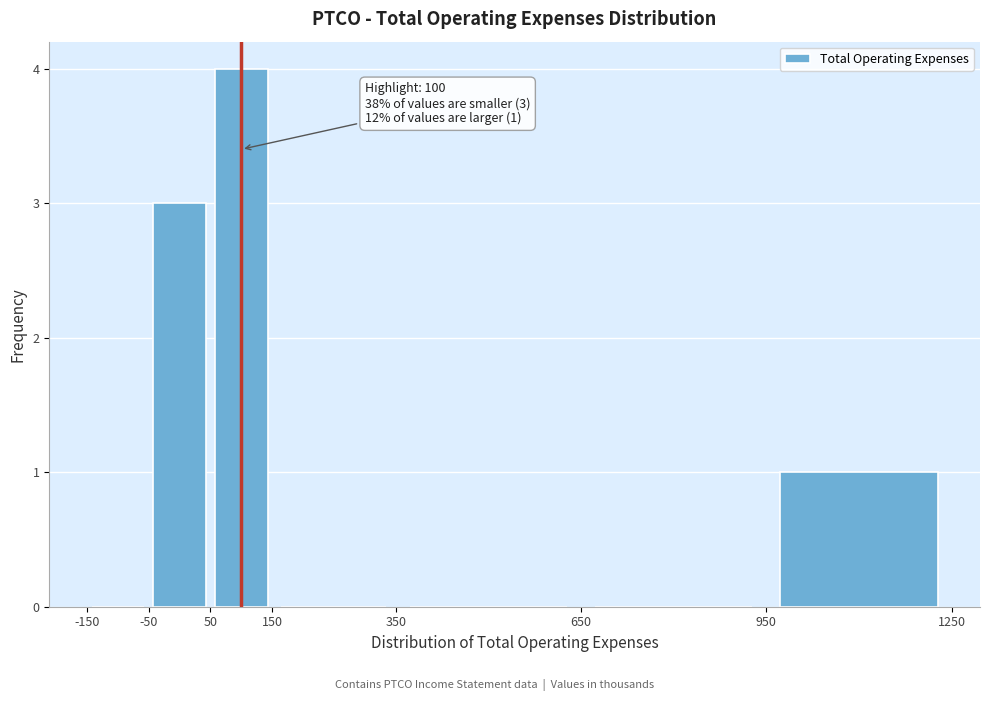

Which range on the x-axis has the tallest bar?

50 to 150